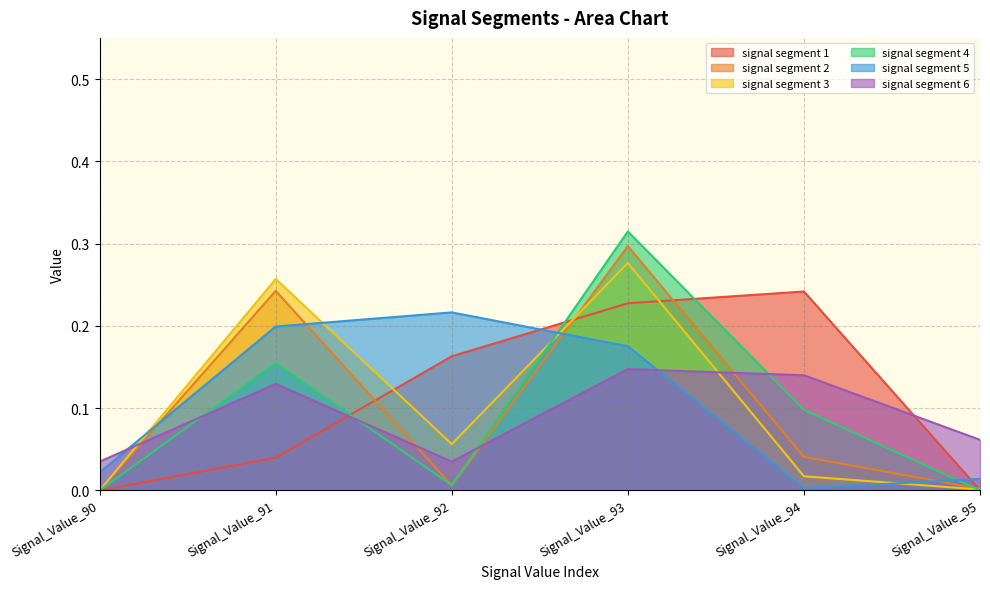

Where is signal segment 2 nearest to the value 0?

Signal_Value_90